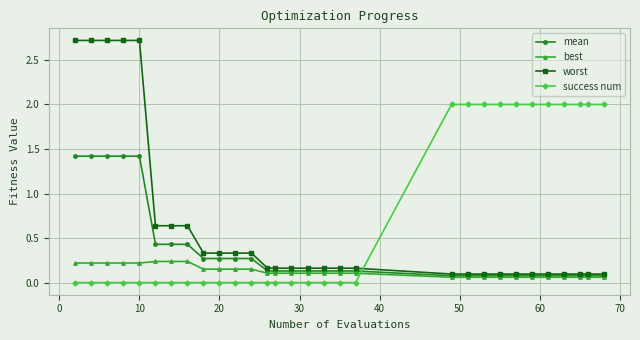

After their last crossing, which series has the higher values: mean or success num?

success num